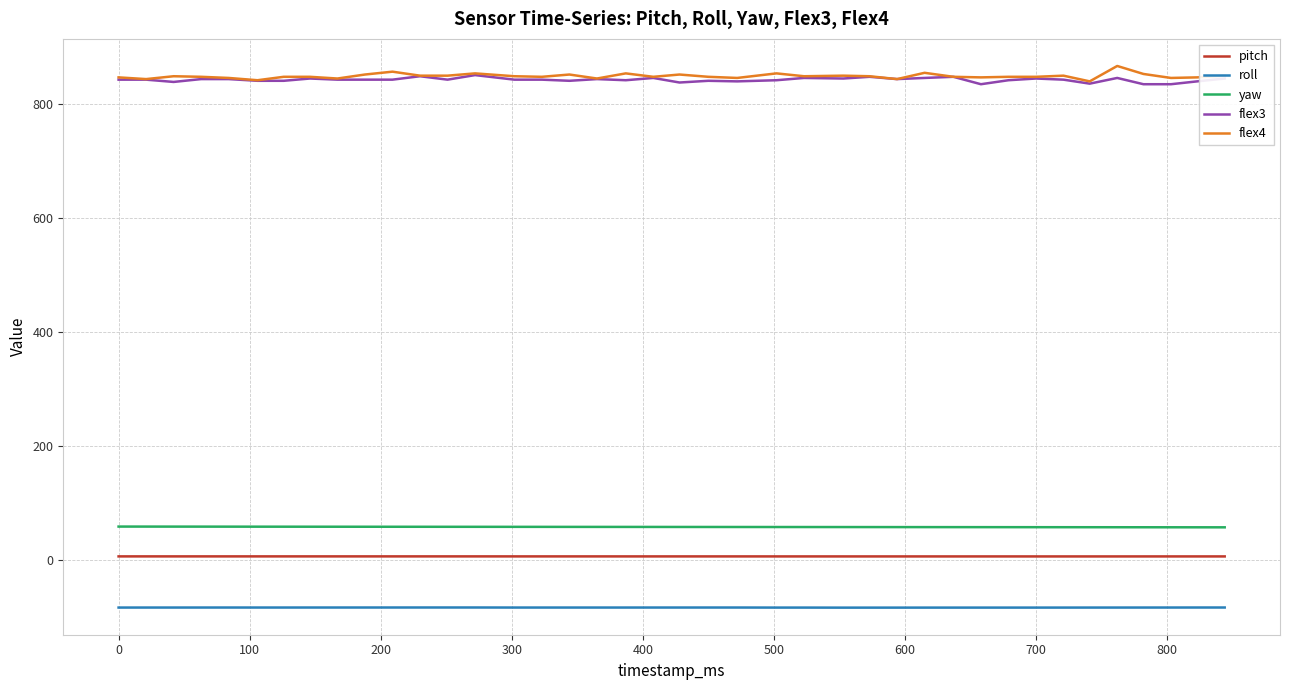

Does the chart have visible grid lines?

Yes